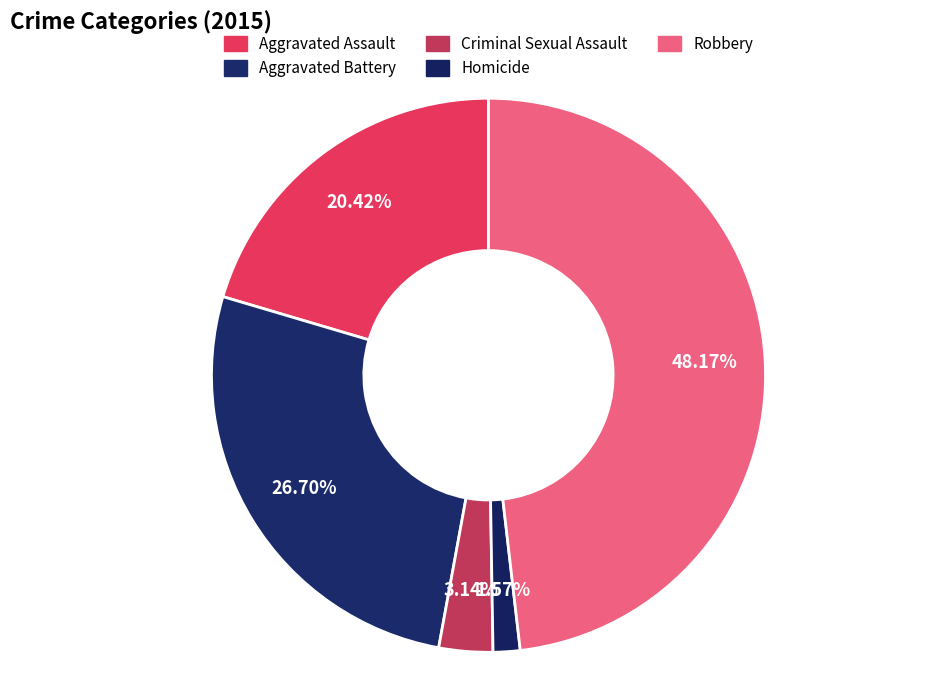

What percentage is NOT represented by Criminal Sexual Assault?

96.9%